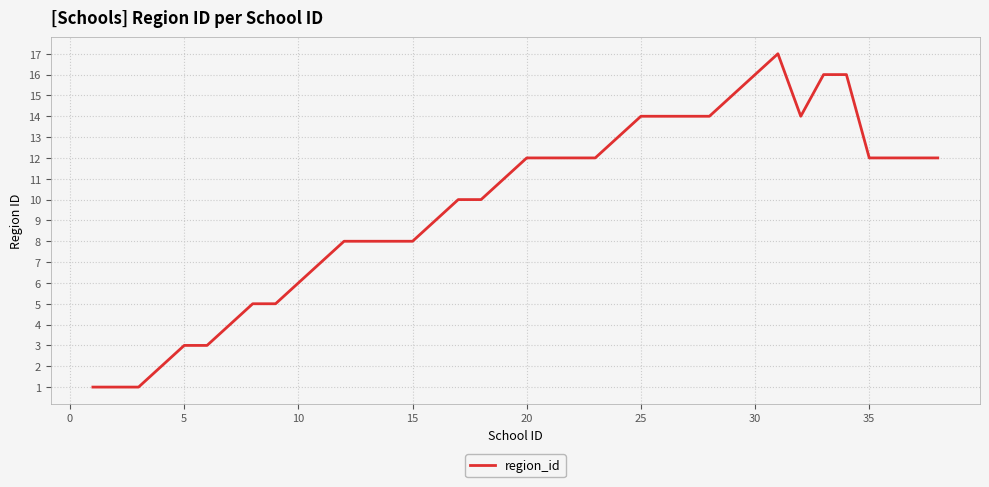

What is the maximum value shown in the chart?

17